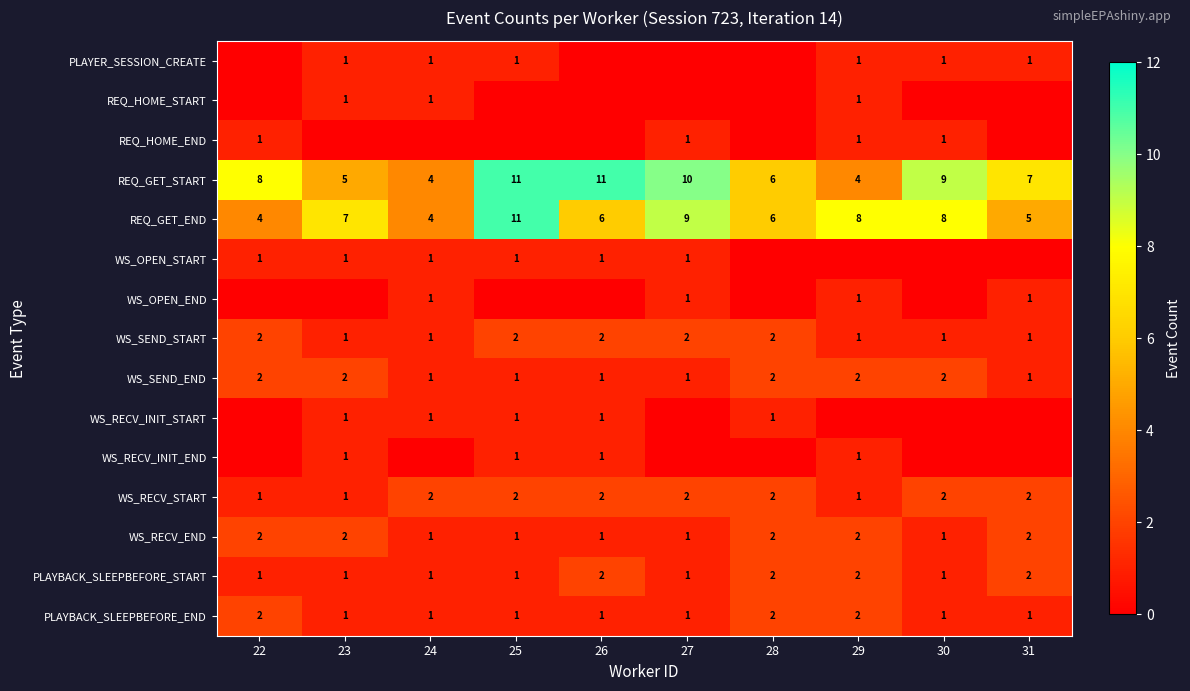

How many distinct data groups are displayed?

15